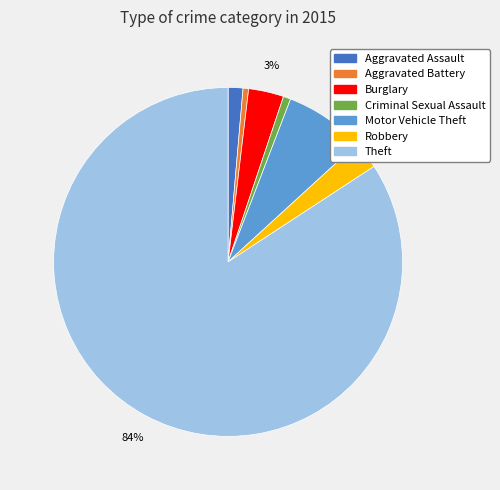

To the nearest percent, what is the average slice percentage?

14%